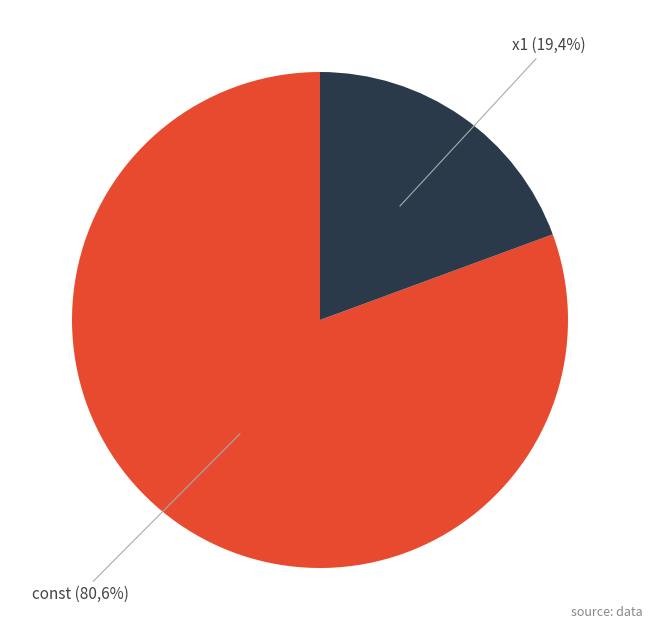

What is the majority slice?

const